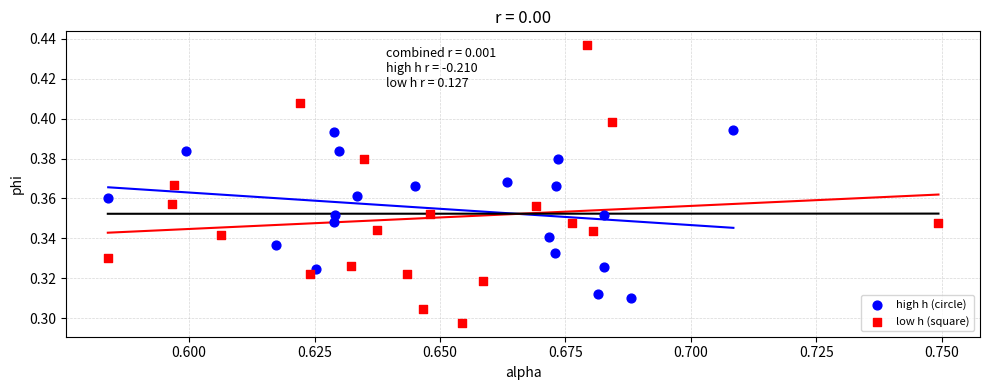

Which series contains the lowest Y value?

low h (square)